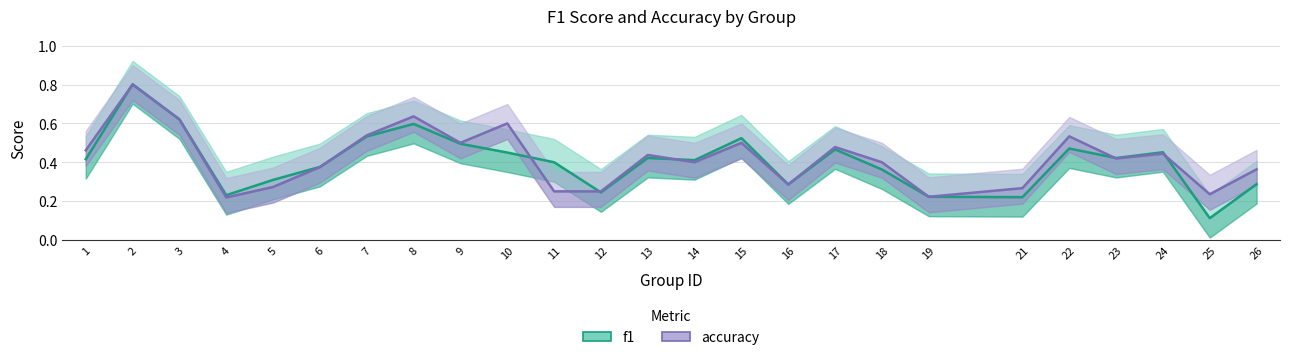

At which category does the chart reach its minimum across all series?

25